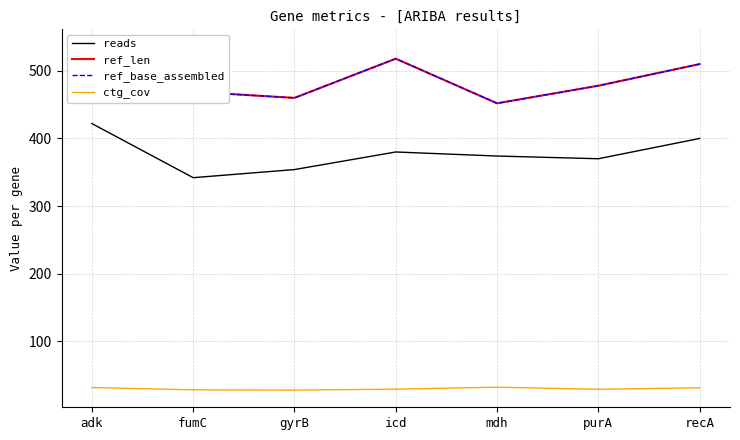

What position from the left is purA?

6